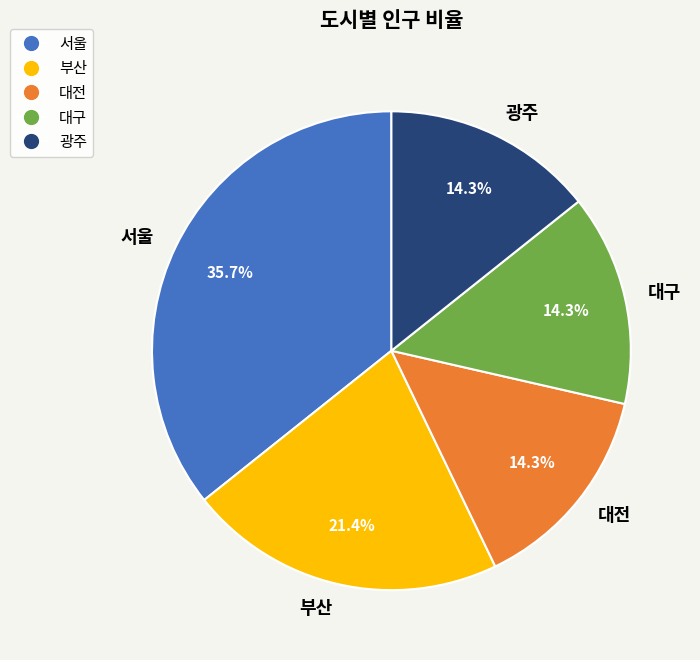

How many segments does this pie chart have?

5